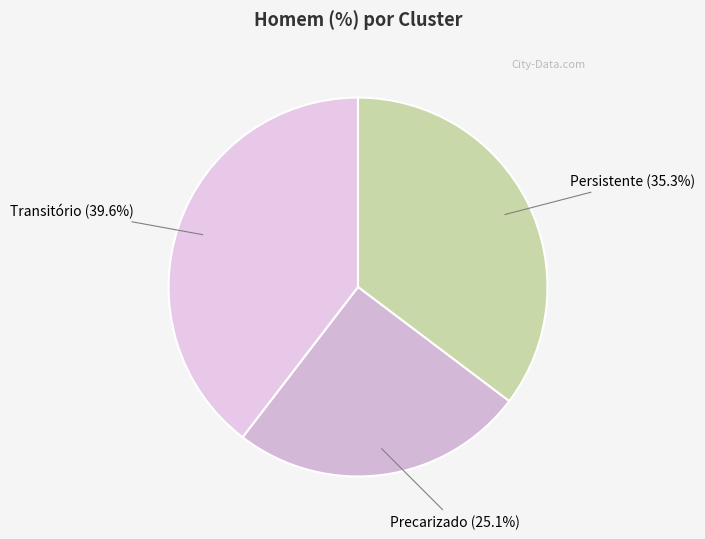

How many segments does this pie chart have?

3